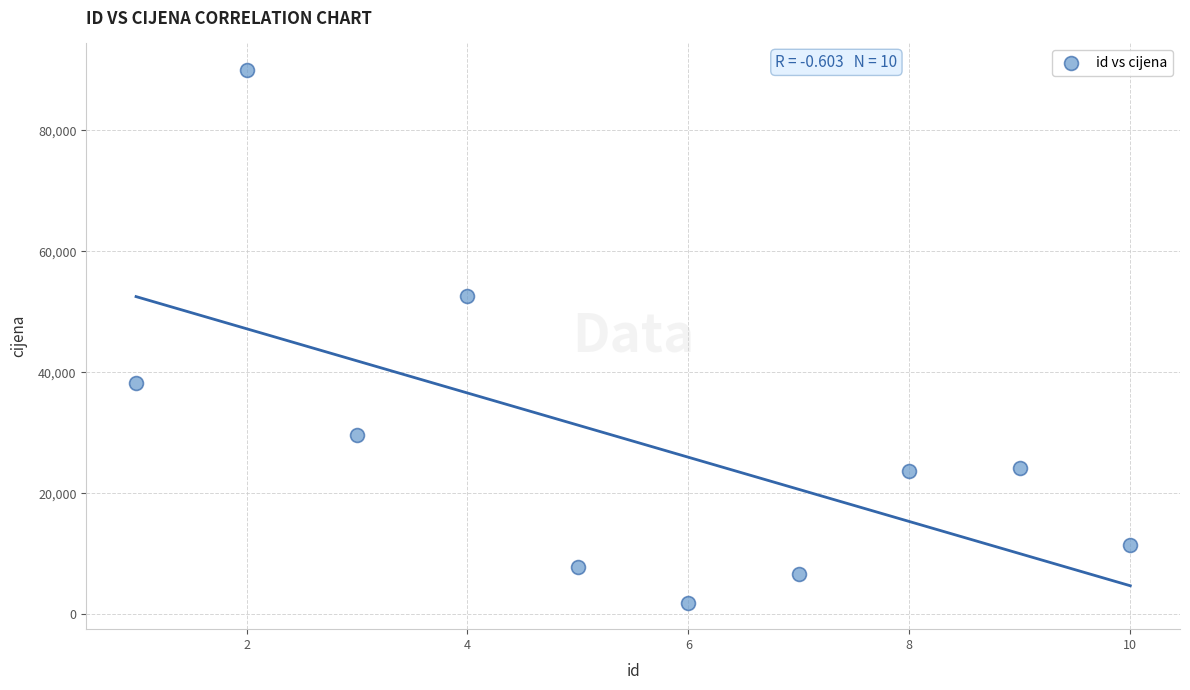

What is the average X value?

6